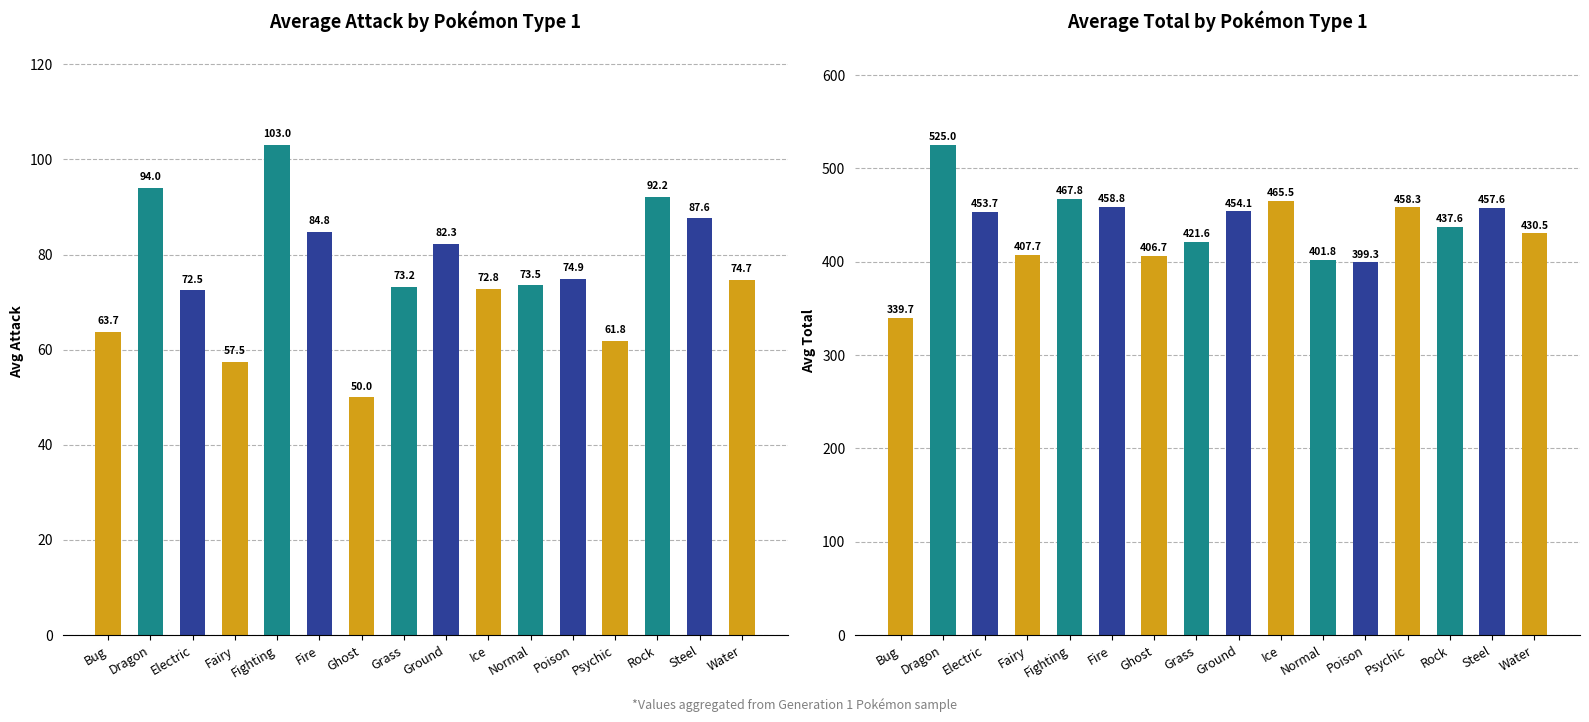

How many values in the Avg Attack series are below 74?

8